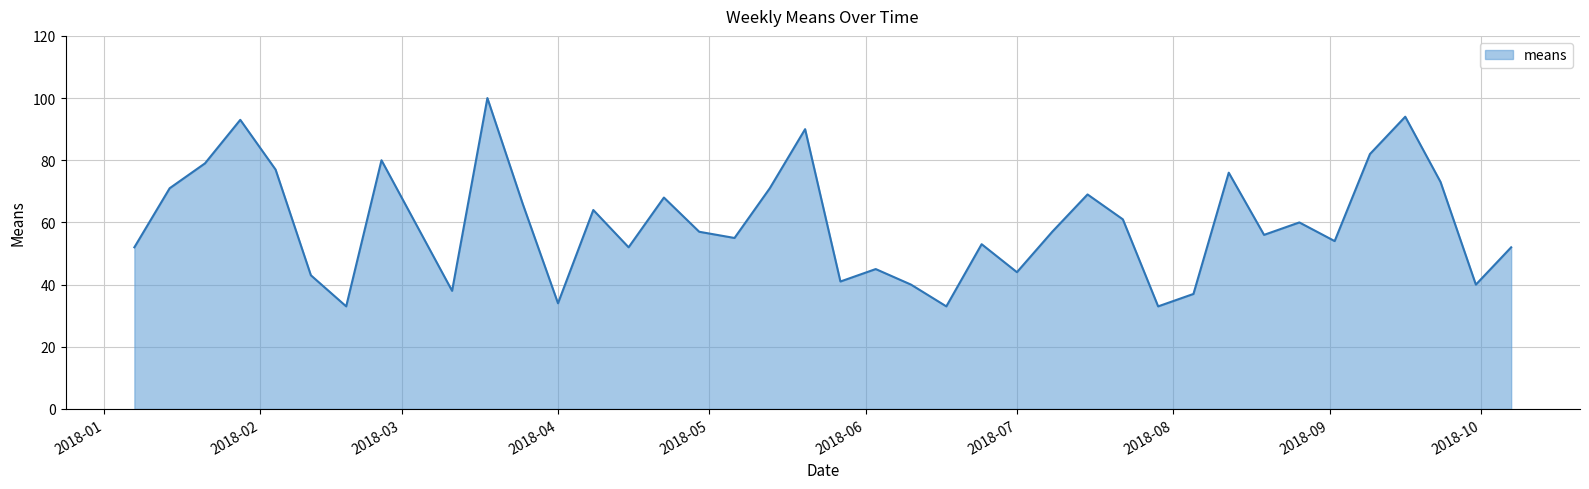

True or false: the data has more than 2 interior local peaks.

True